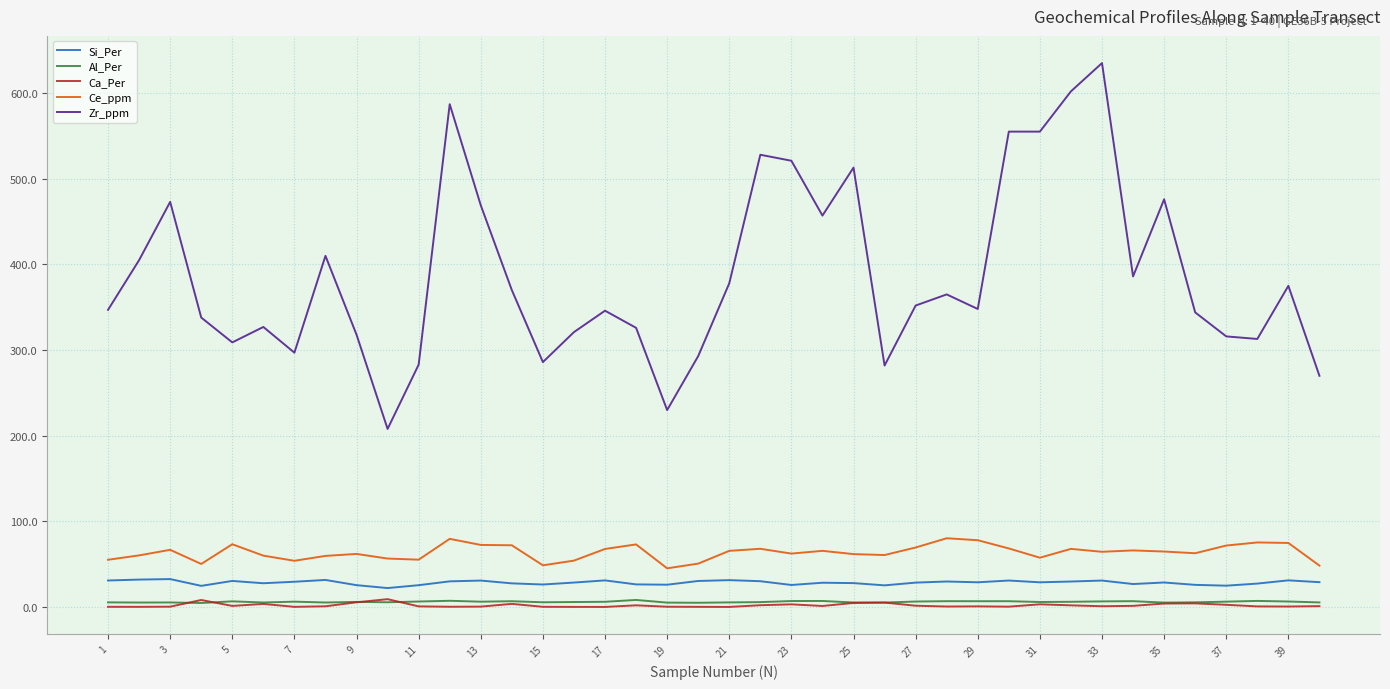

What is the lowest value of the Zr_ppm series?

208.0